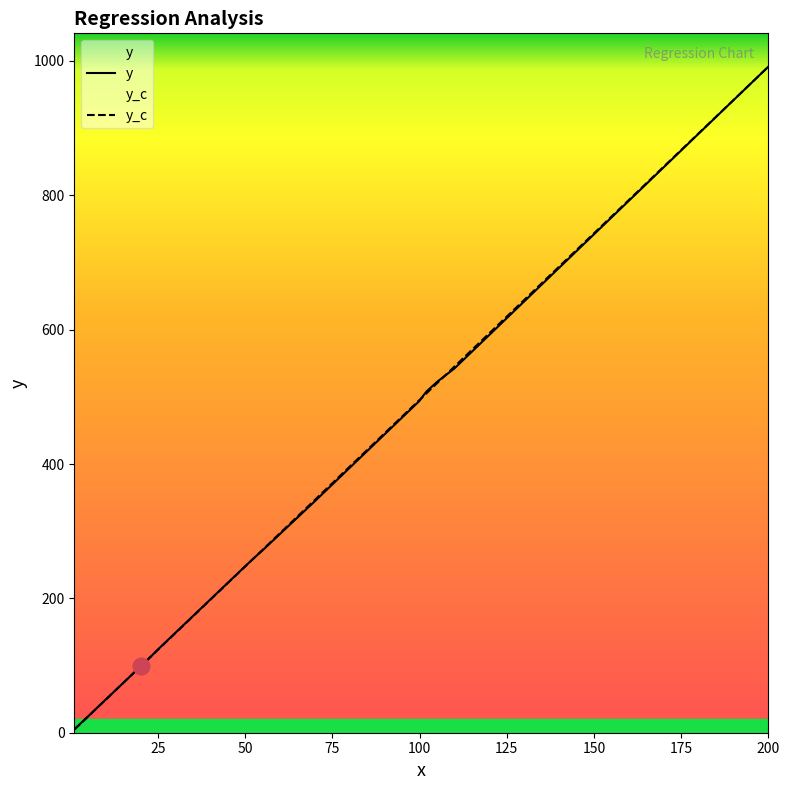

Which series has the widest spread of values?

y_c